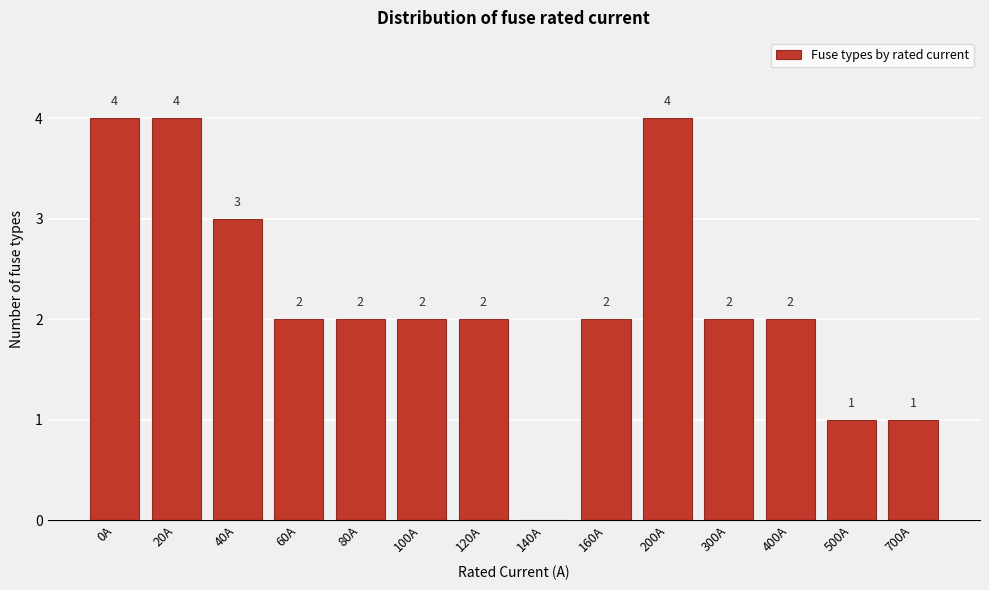

Reading right to left, what are all the values shown in this chart?

700A=1	500A=1	400A=2	300A=2	200A=4	160A=2	140A=0	120A=2	100A=2	80A=2	60A=2	40A=3	20A=4	0A=4